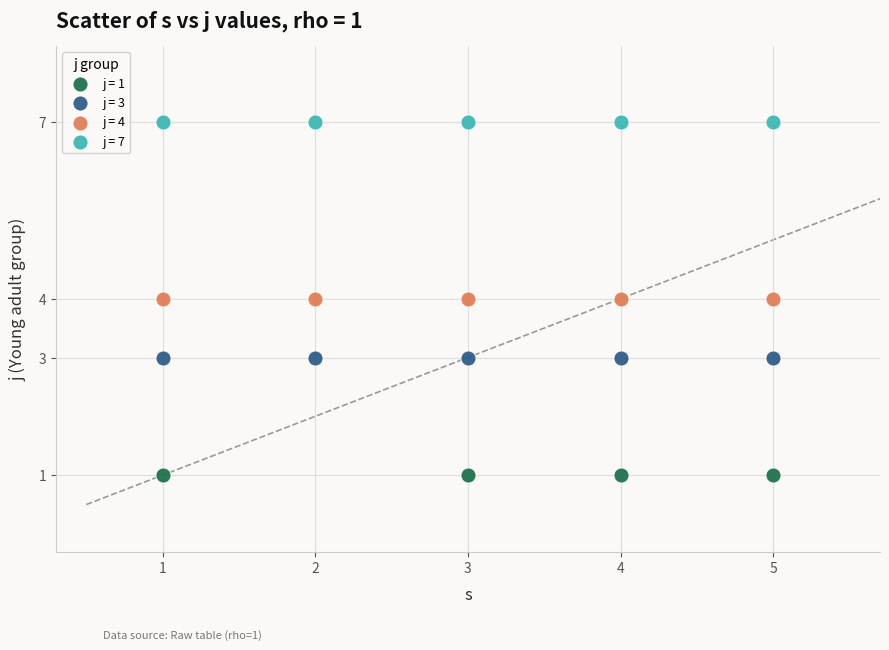

Which series contains the highest Y value?

j = 7